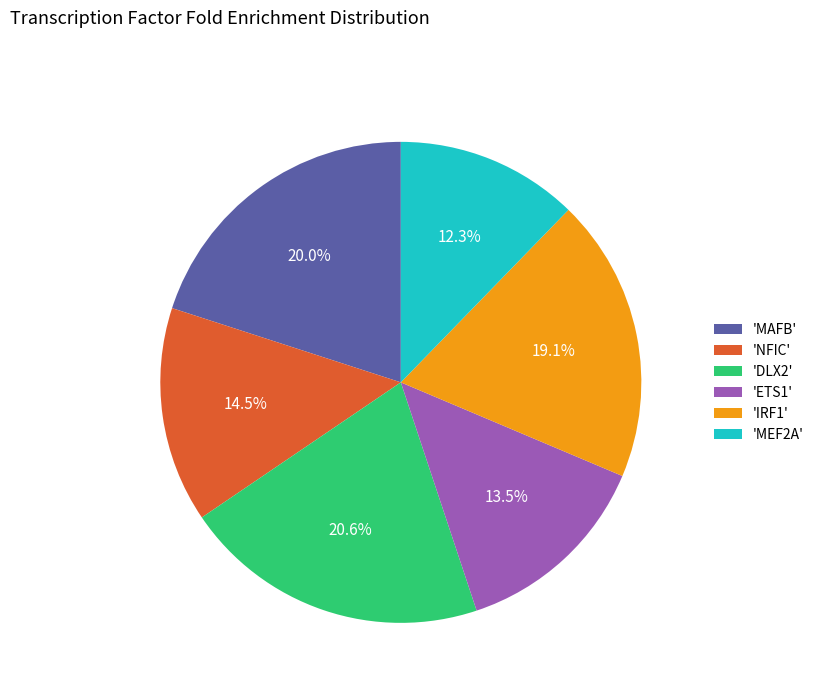

To the nearest percent, what is the average slice percentage?

17%